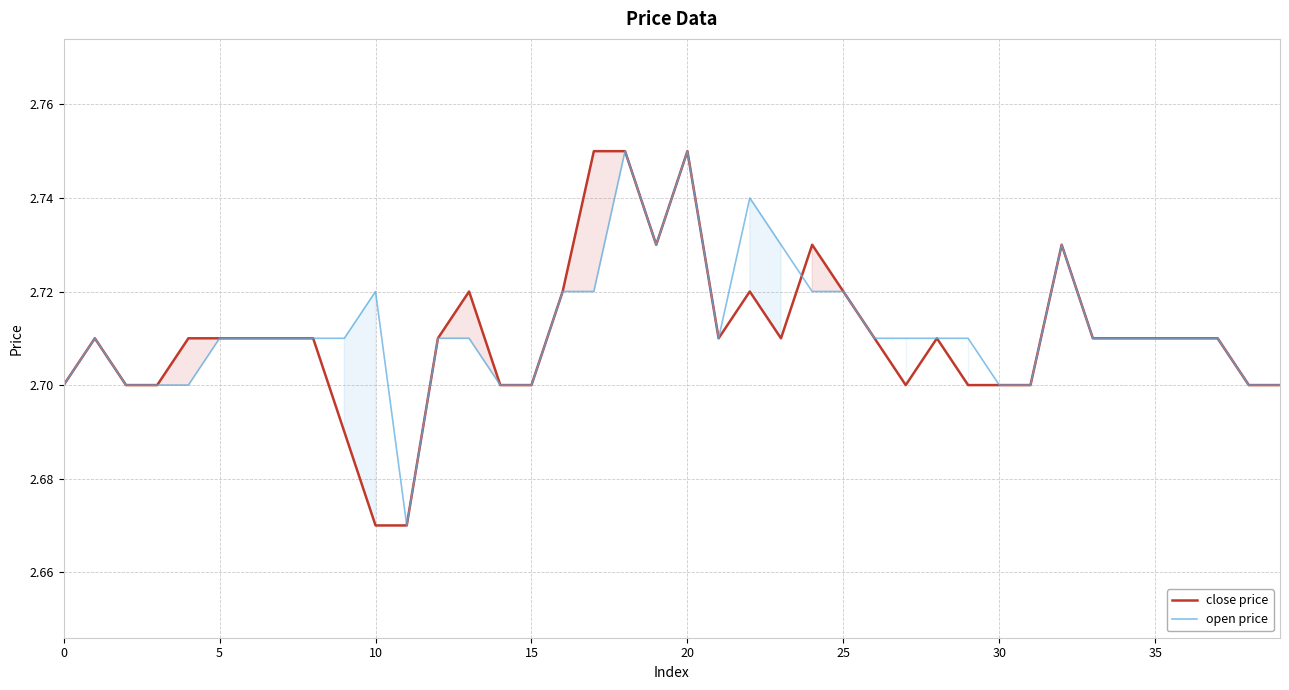

True or false: open price has a value of 2.7 at 15.

True